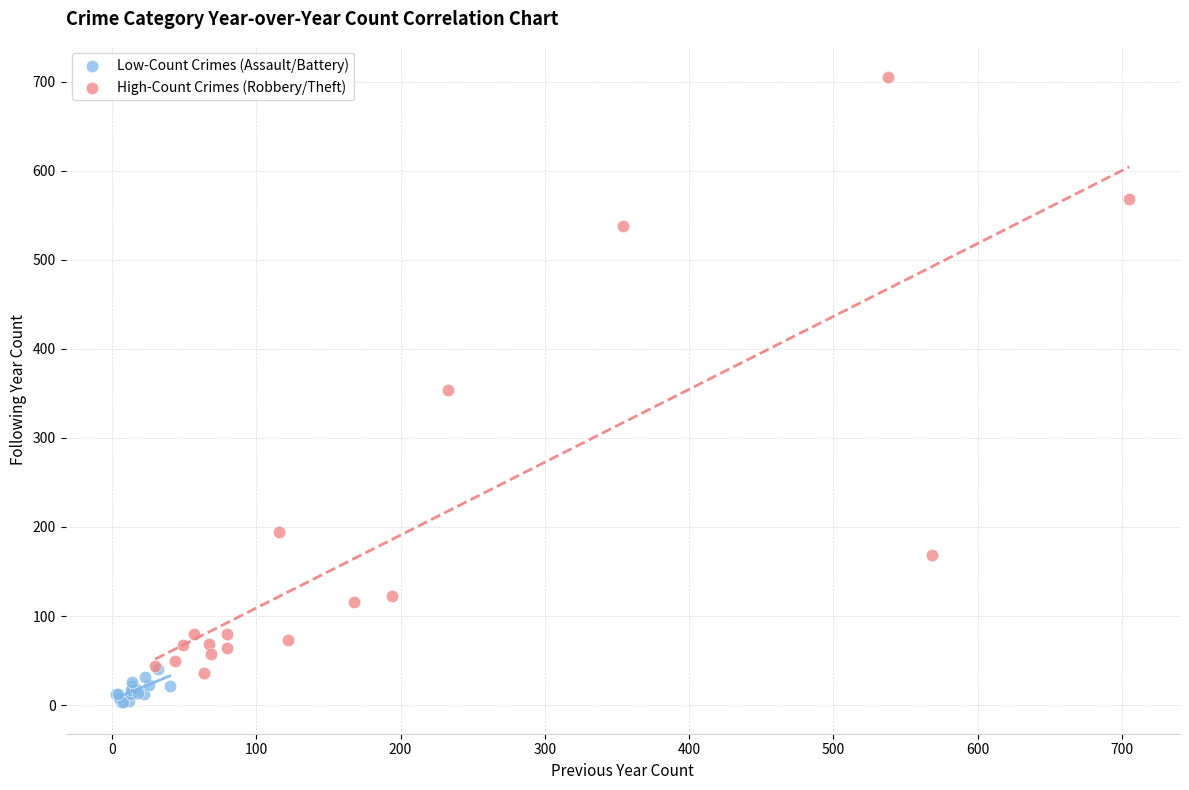

Which series has the largest Y range (max minus min)?

High-Count Crimes (Robbery/Theft)